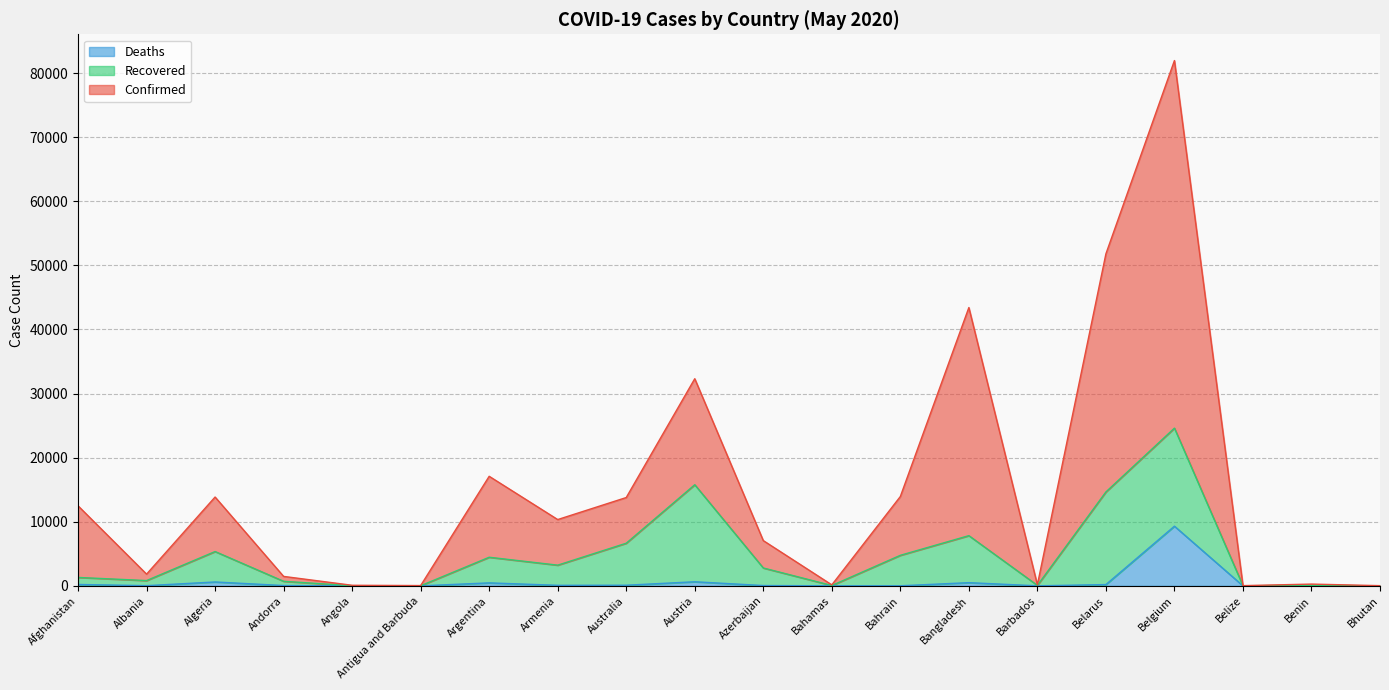

Does the chart have visible grid lines?

Yes